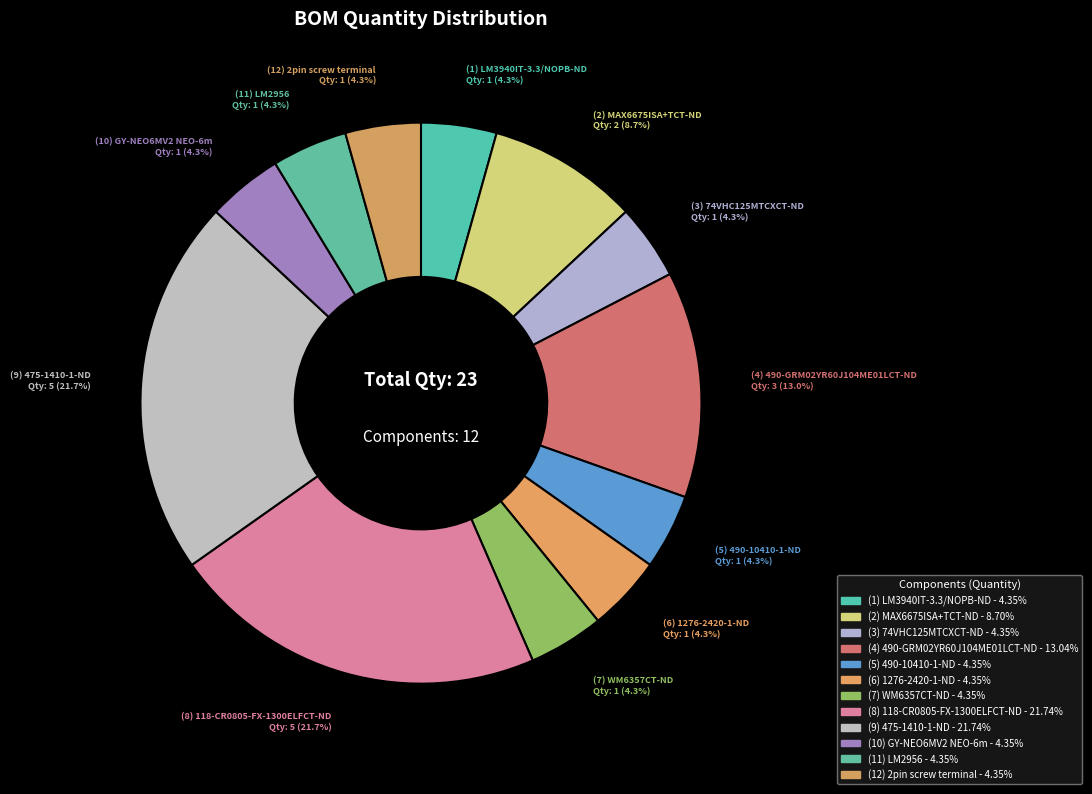

How many slices are in this pie chart?

12